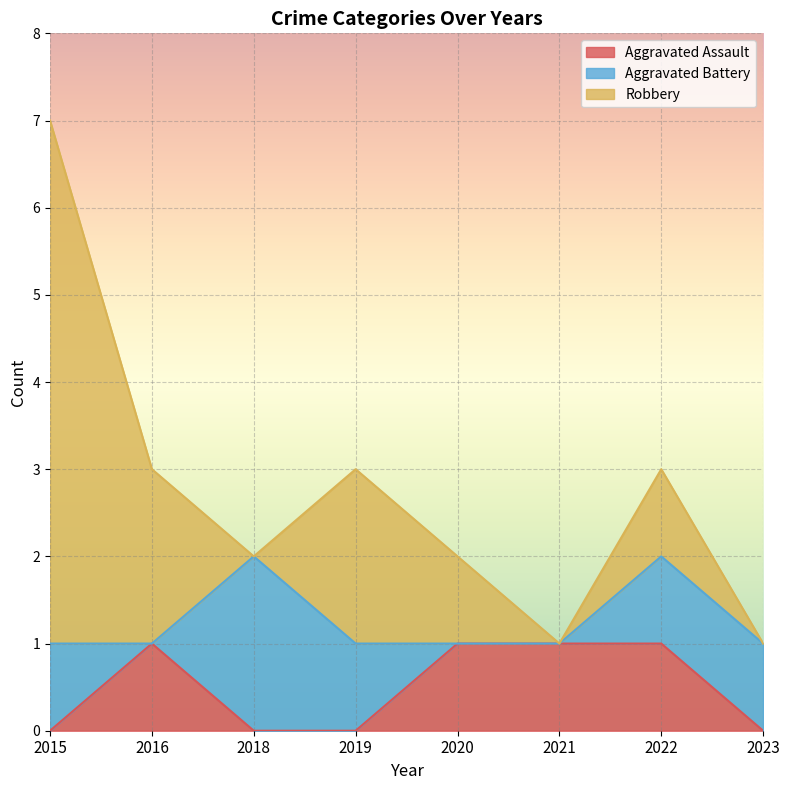

How many Aggravated Battery values are between 0 and 1?

7